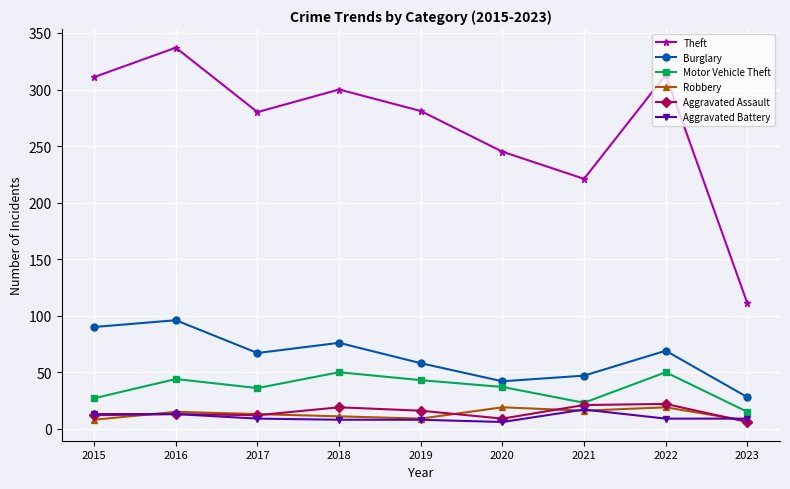

What is the difference between the highest and lowest values at 2020?

239